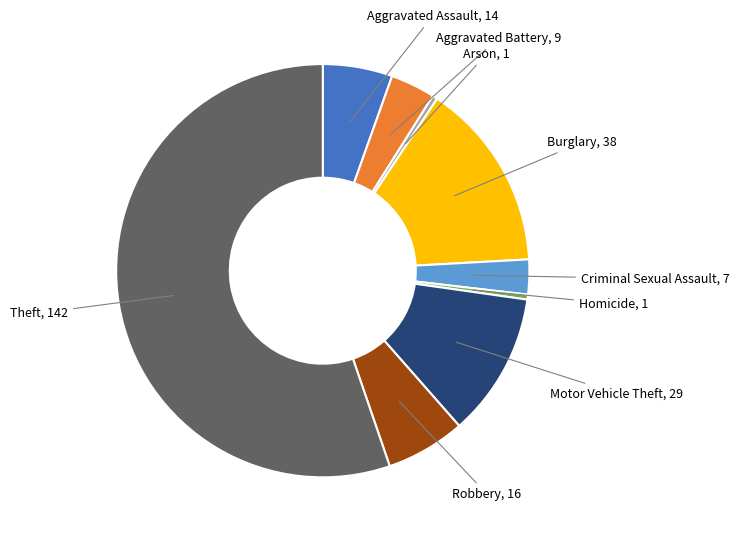

Which slice is the largest?

Theft